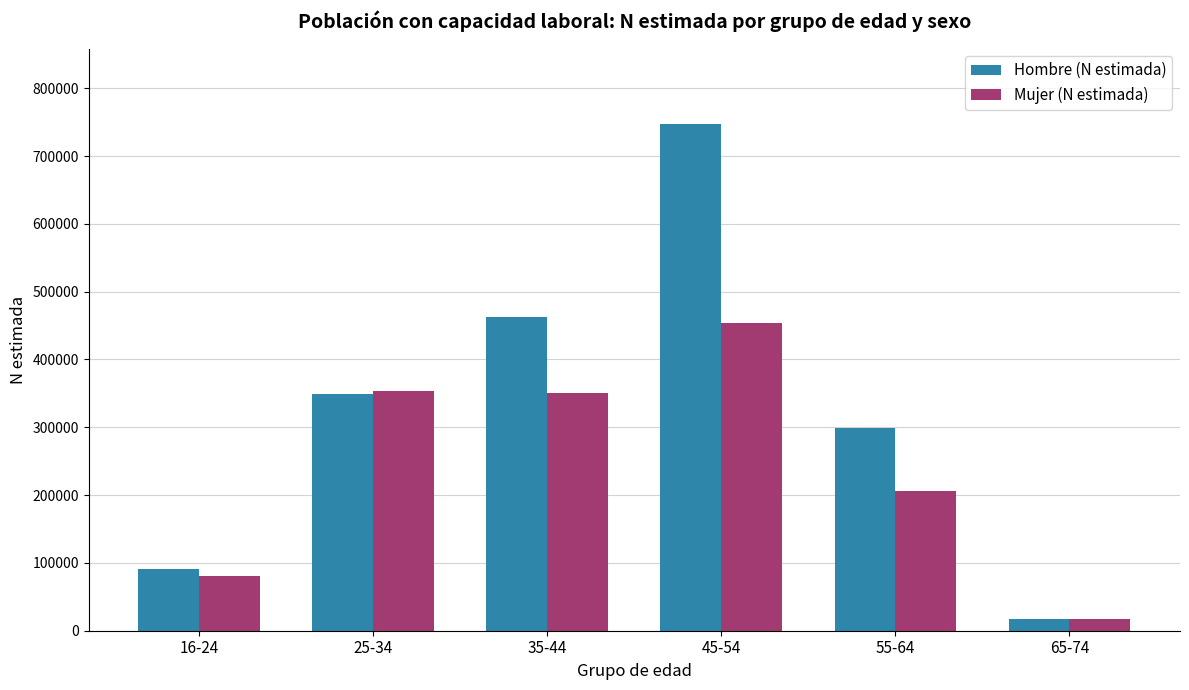

What is the label of the 6th bar from the right?

16-24